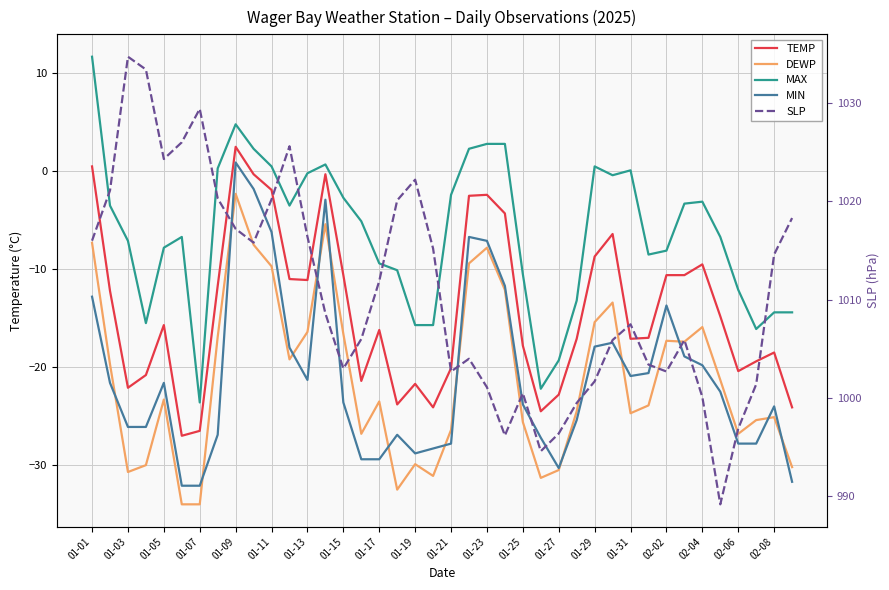

The SLP series shows 1016.0 at 01-01. True or false?

True